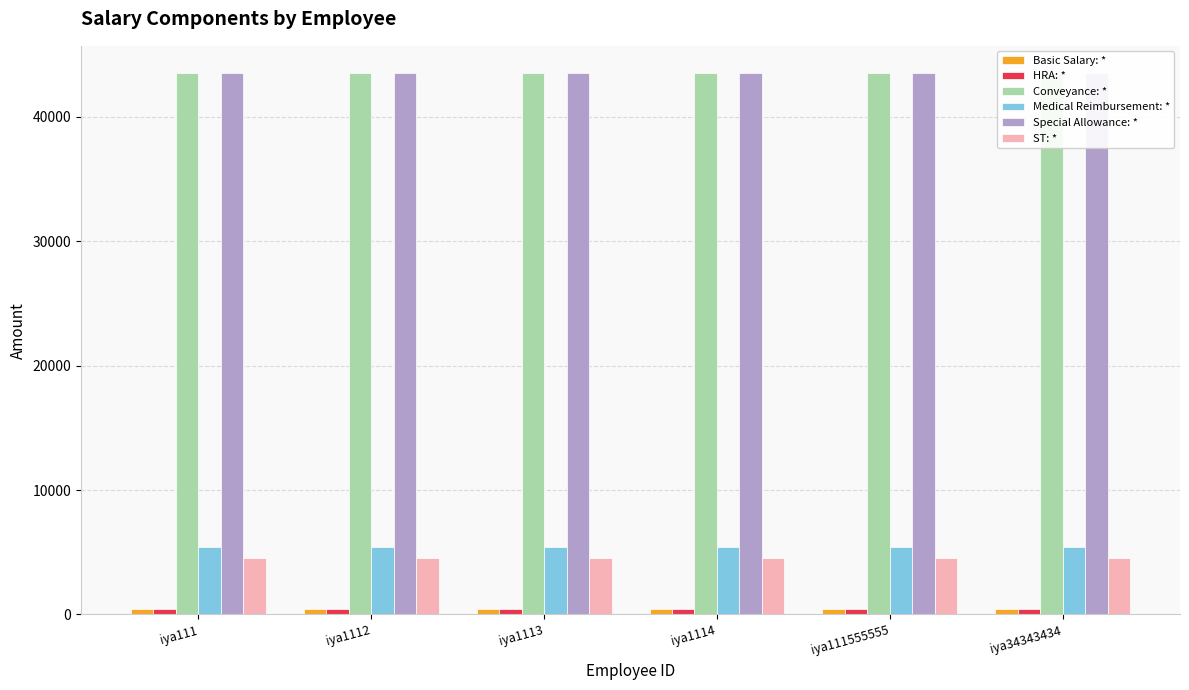

How many data points does each series have?

6